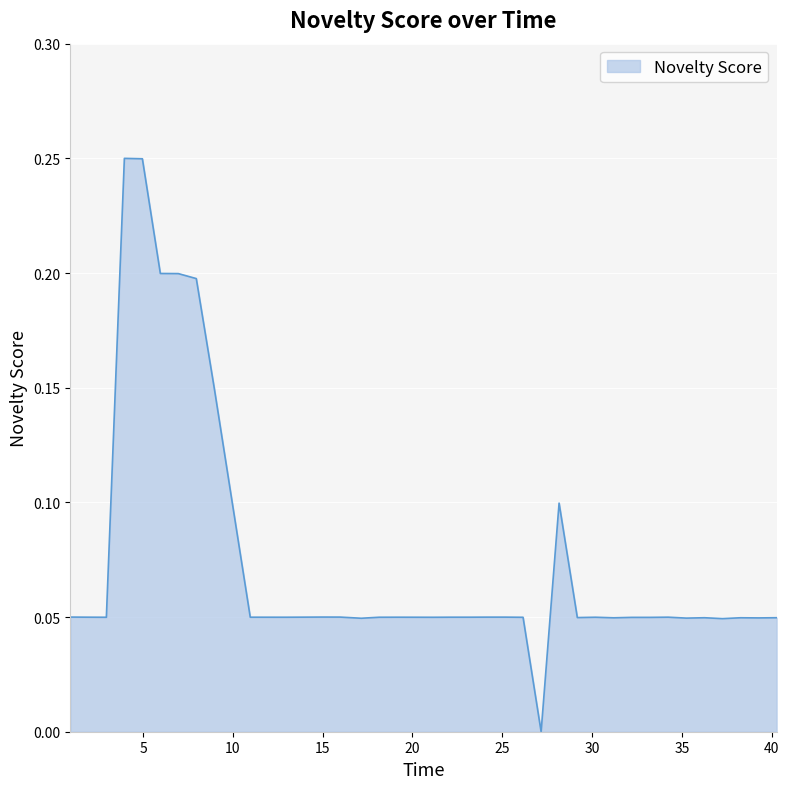

Which category has the highest value across all series?

3.959393